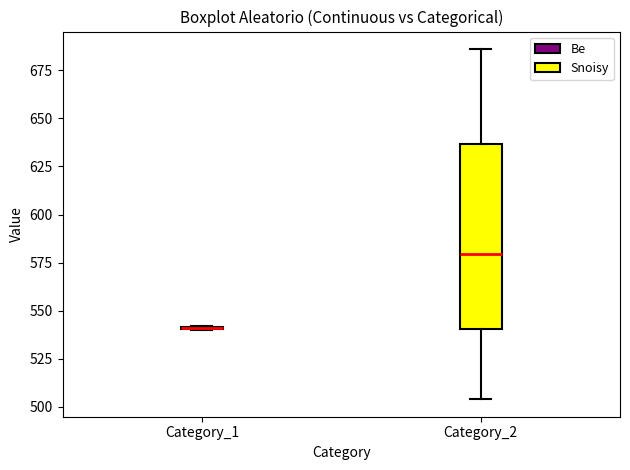

Reading left to right, read every box against the y-axis: the position of its median line, the range the box covers, and the ends of its whiskers. The values are not printed on the chart, so give them approximately, as read against the axis.

Category_1: box collapsed to a line at 540, whiskers 540 to 540
Category_2: median 580, box 540 to 635, whiskers 505 to 685